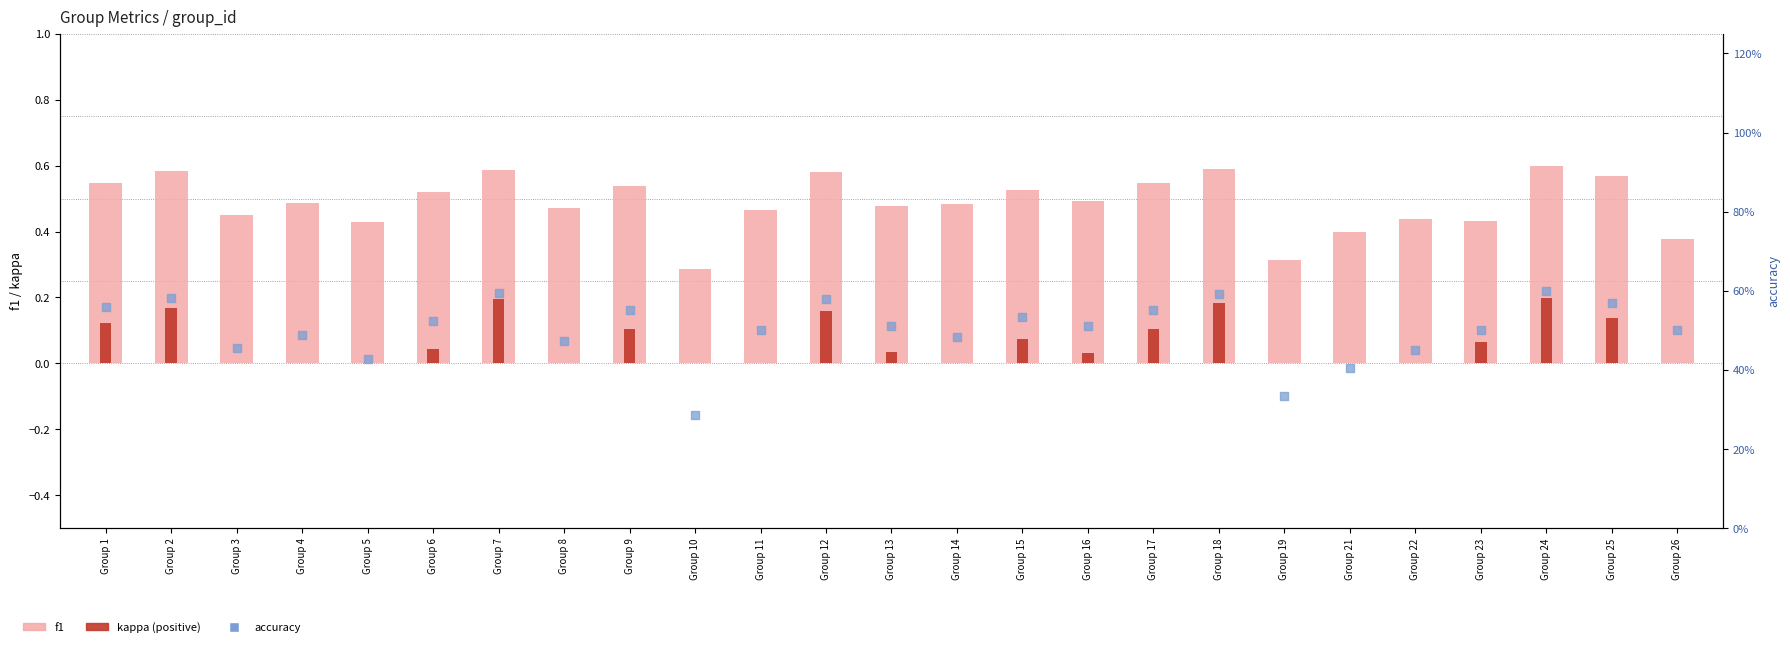

What is the total value across all series at Group 13?

1.0